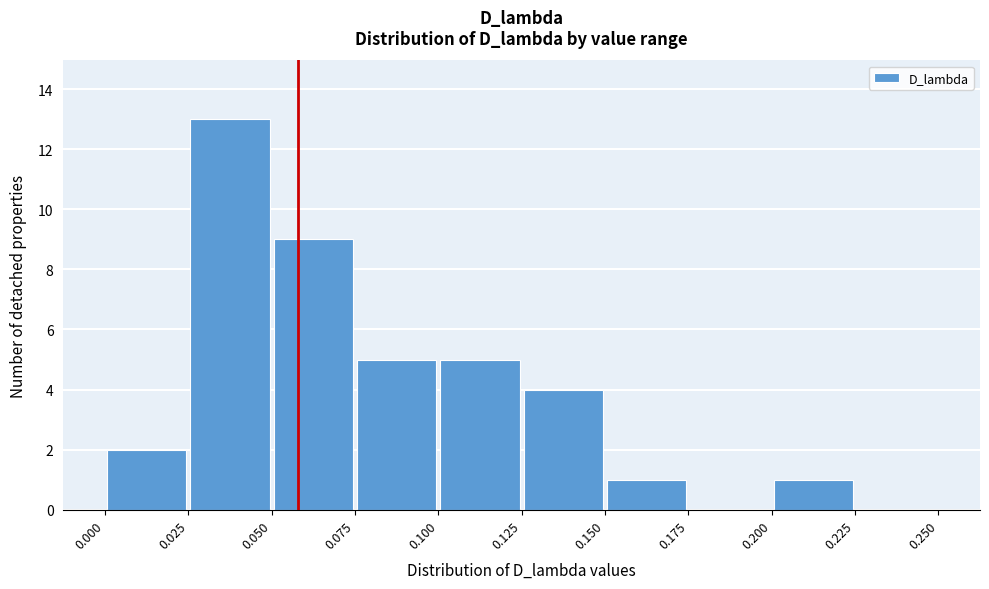

Which range on the x-axis has the tallest bar?

0.025 to 0.050